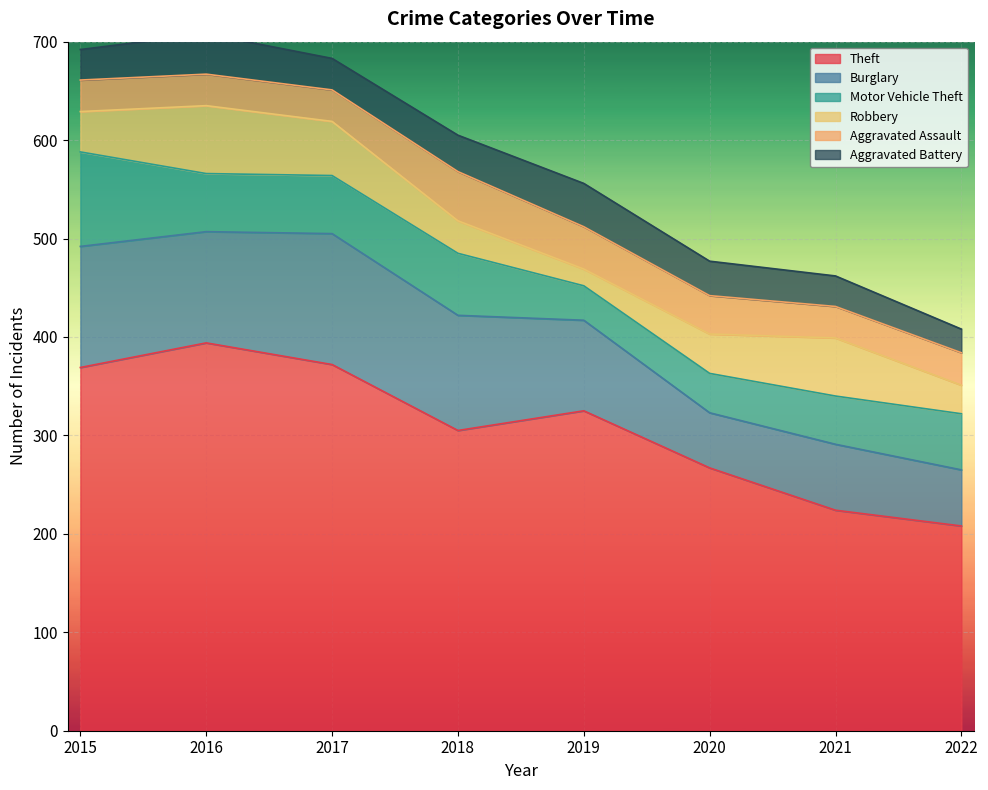

In Robbery, how many points are lower than both neighbors (excluding endpoints)?

1